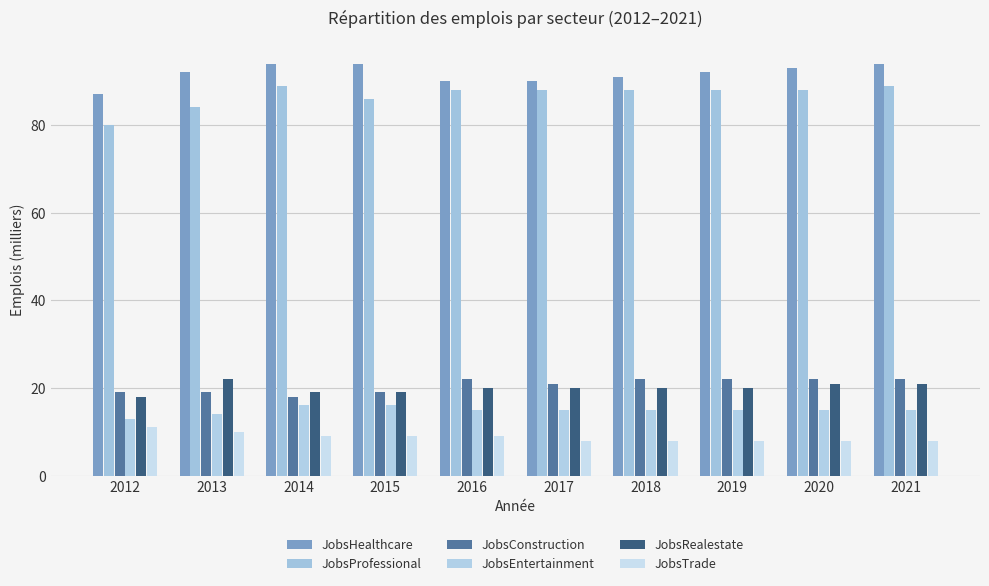

Between 2014 and 2018, which is larger?

2014